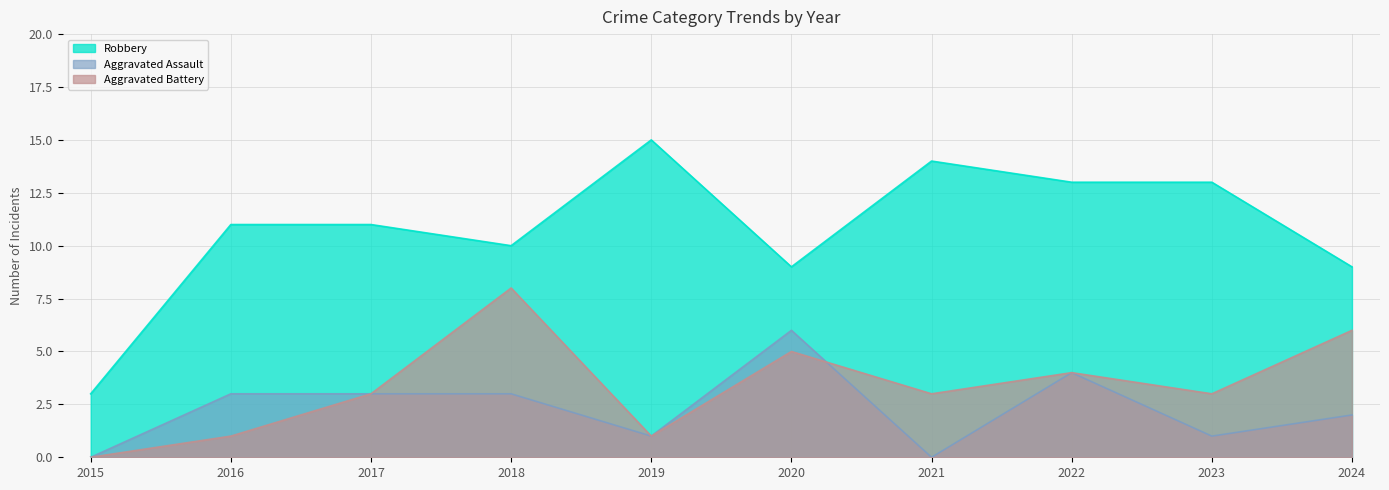

Reading left to right, transcribe all the data shown in this chart.

Robbery: 3	11	11	10	15	9	14	13	13	9
Aggravated Assault: 0	3	3	3	1	6	0	4	1	2
Aggravated Battery: 0	1	3	8	1	5	3	4	3	6